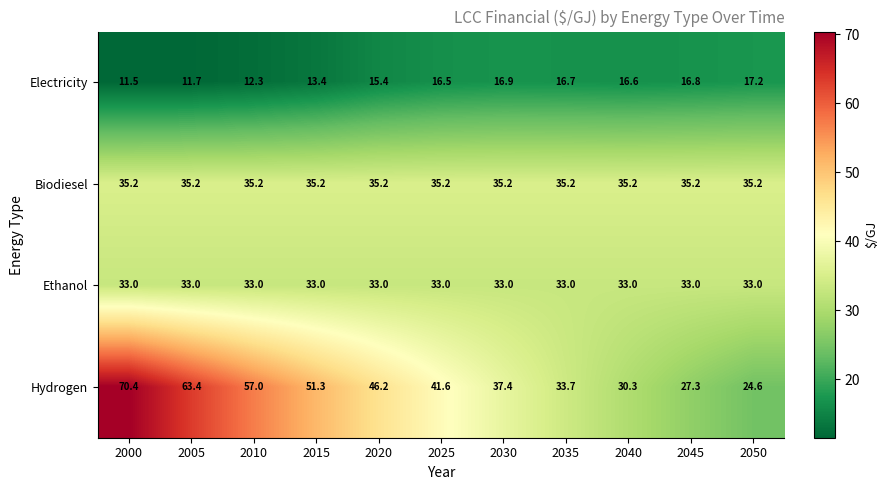

Which series has the largest total across all categories?

Hydrogen